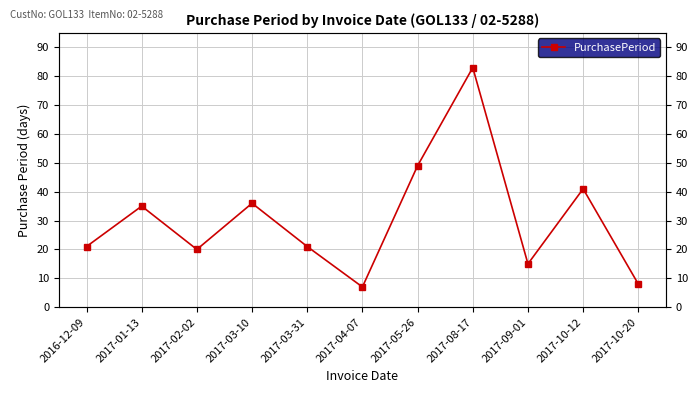

What position from the left is 2017-01-13?

2